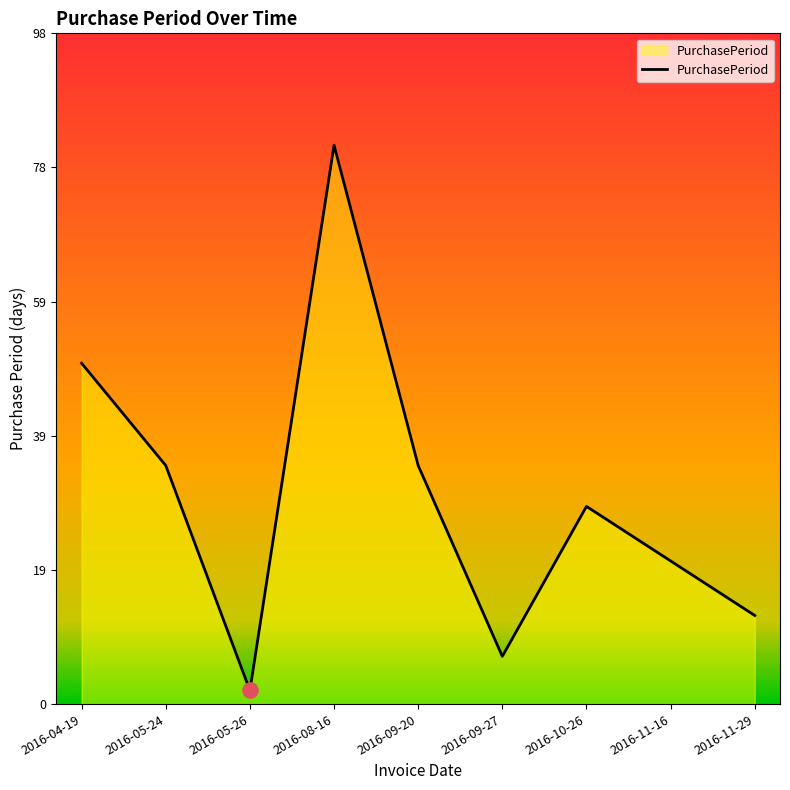

What is the ratio of the value at 2016-08-16 to the value at 2016-11-16?

3.9